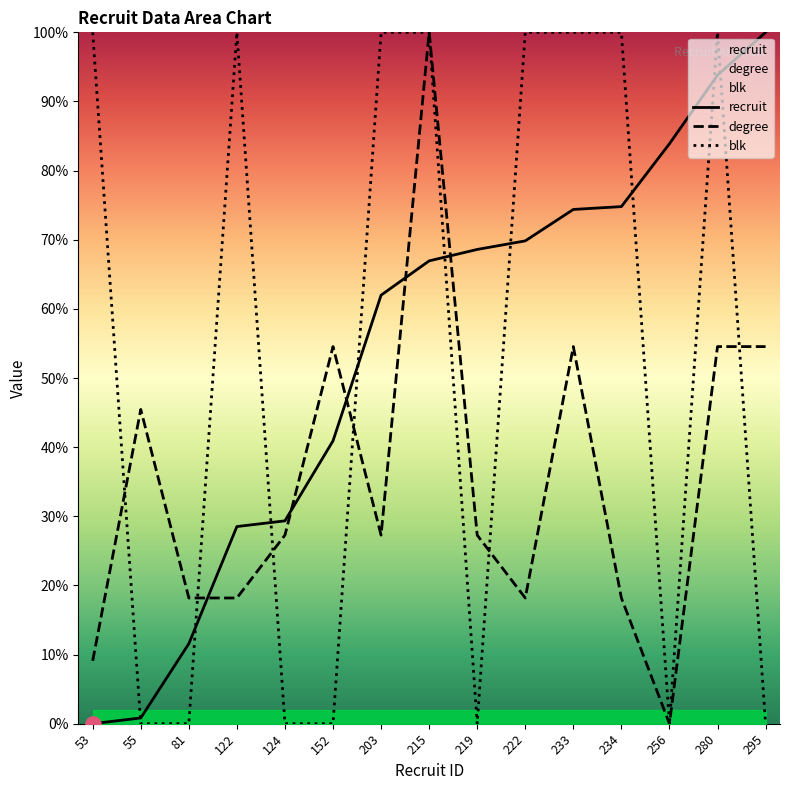

Which series contains the highest Y value?

recruit